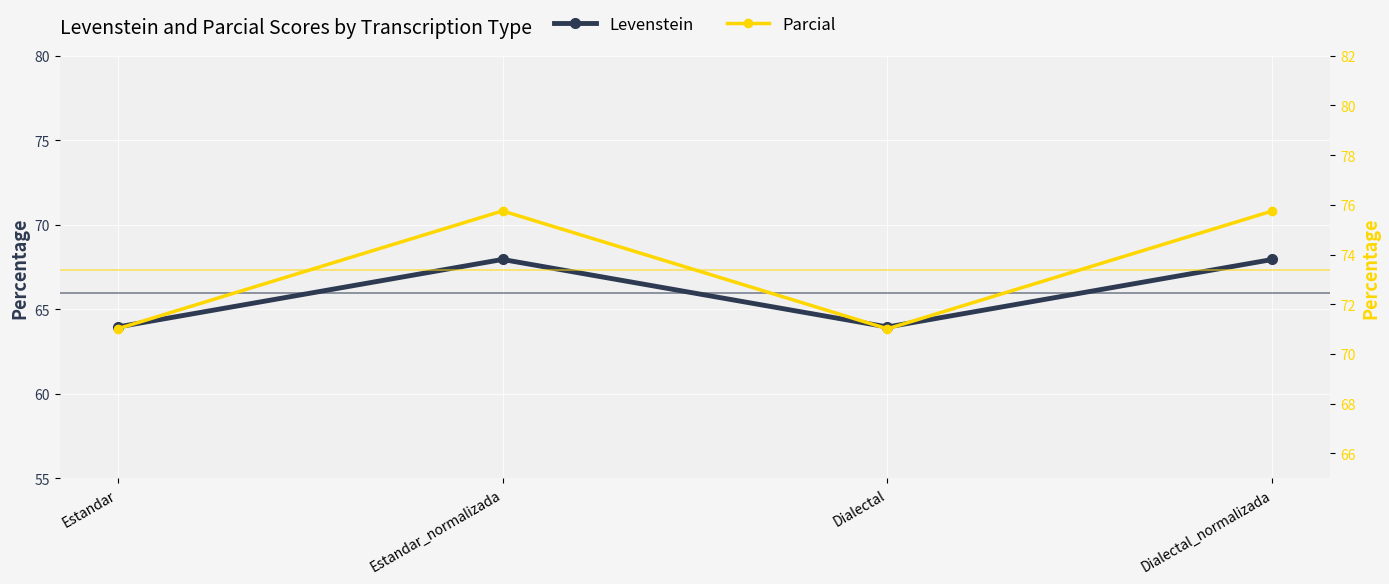

At which label does Parcial reach its peak?

Estandar_normalizada